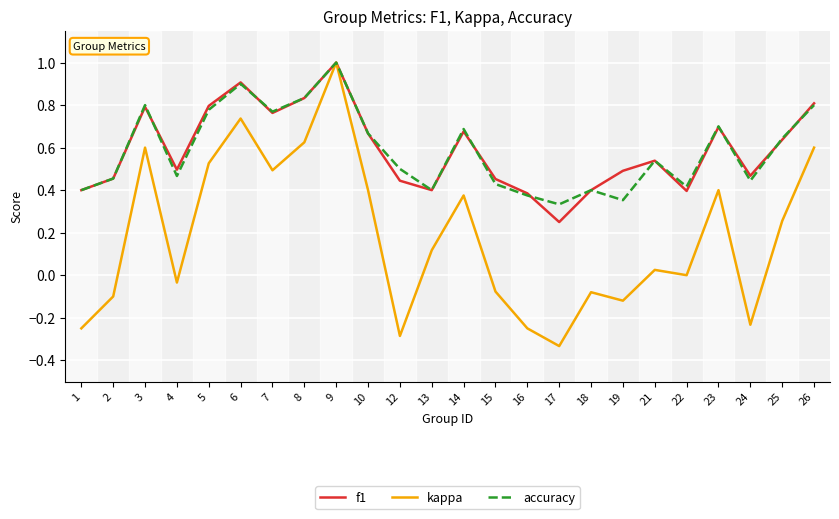

The f1 series shows 0.5 at 4. True or false?

True